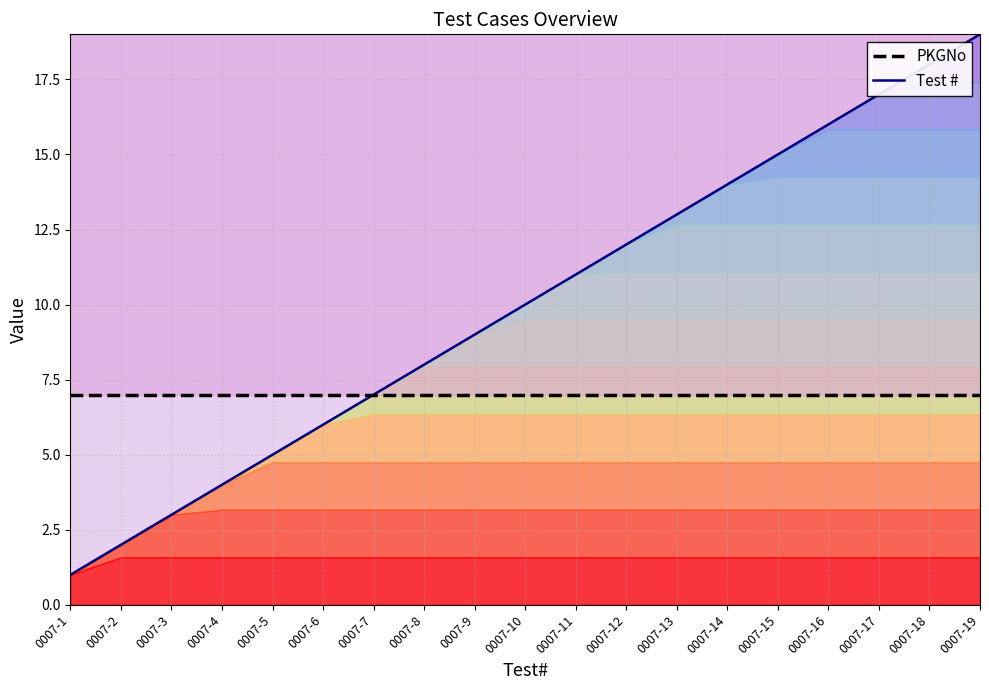

True or false: PKGNo and Test # cross at least once.

False